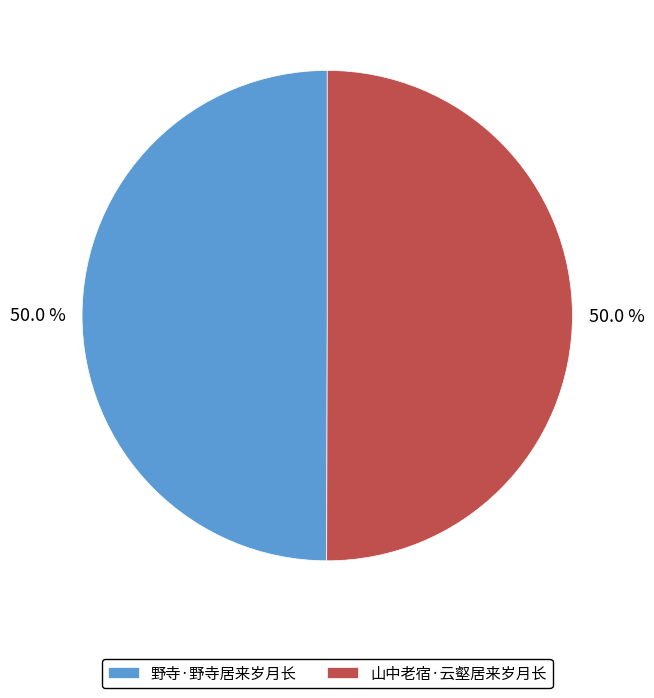

Combined, what portion of the pie is 山中老宿·云壑居来岁月长 and 野寺·野寺居来岁月长?

100.0%